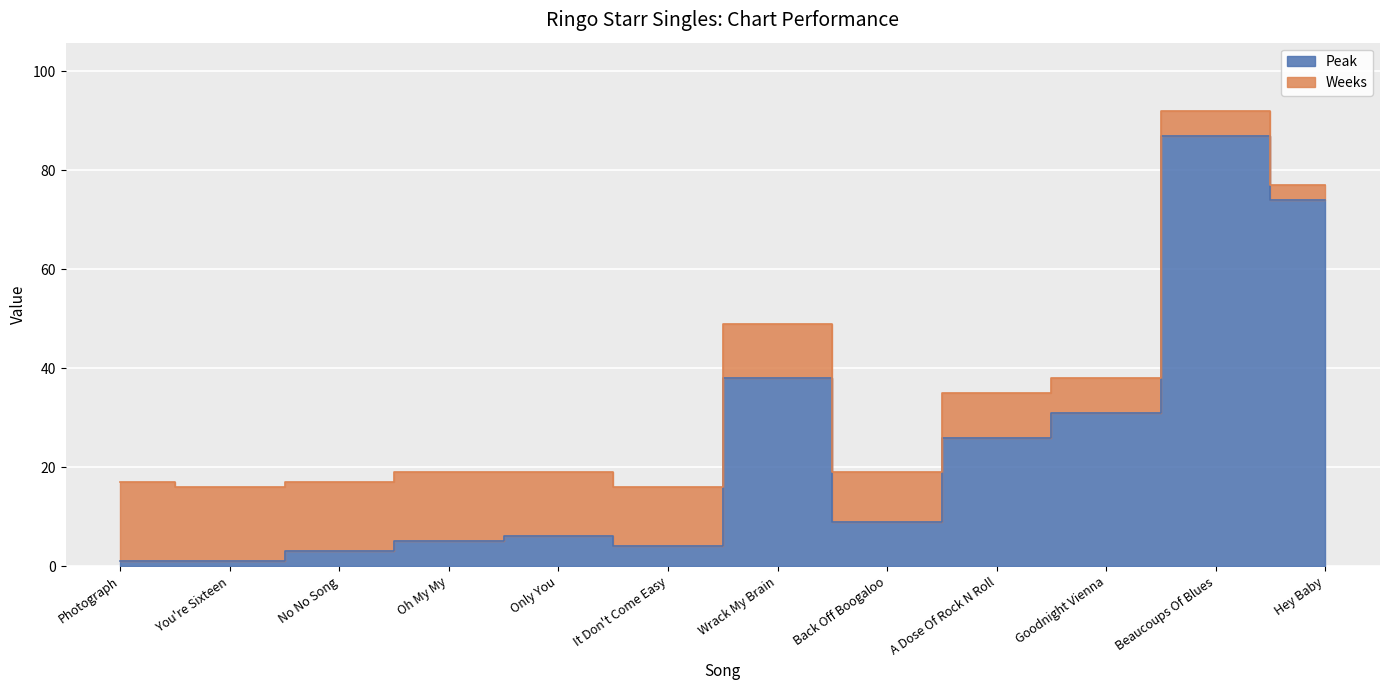

At which category does the data reach its first local valley?

It Don't Come Easy